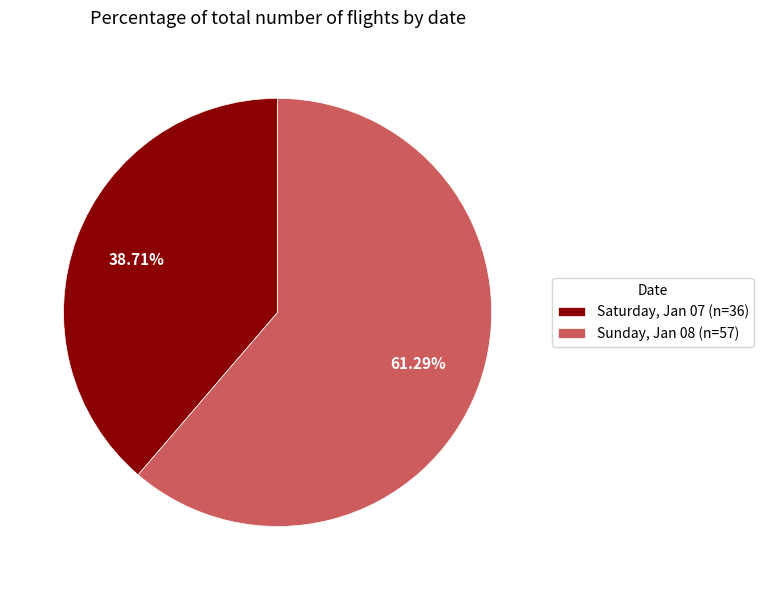

Which slice represents more than half of the pie?

Sunday, Jan 08